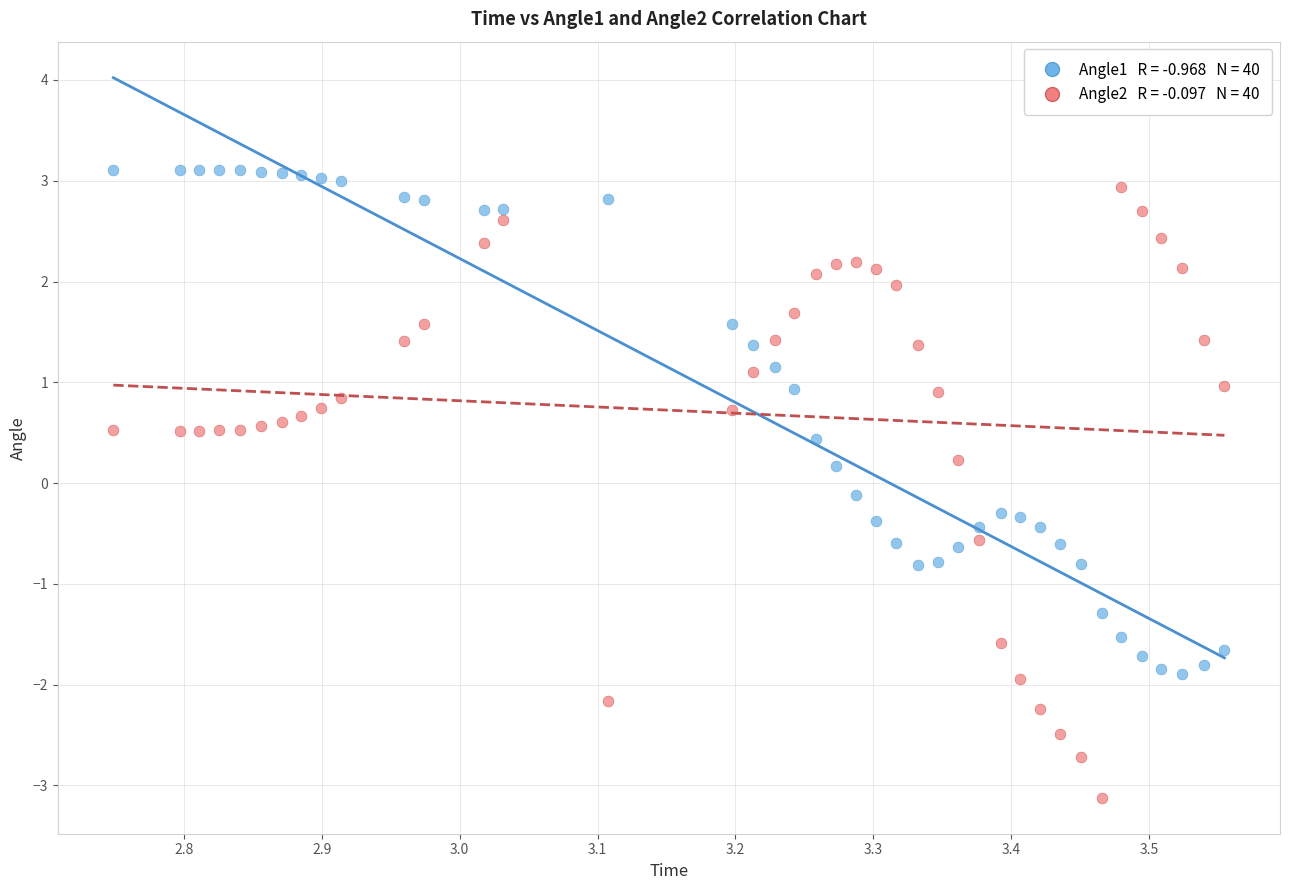

Across all data points, what is the range of X values (max minus min)?

0.8